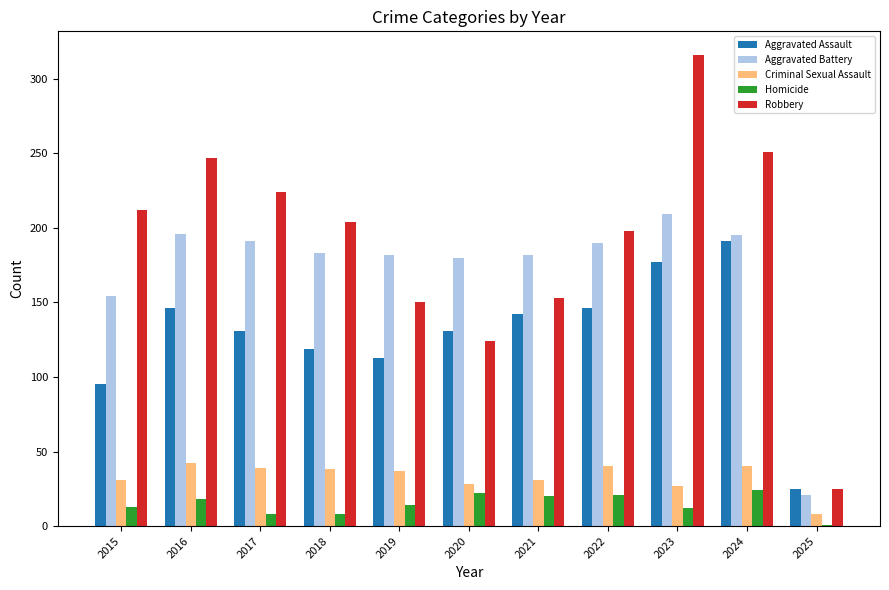

How many groups of bars are there?

11